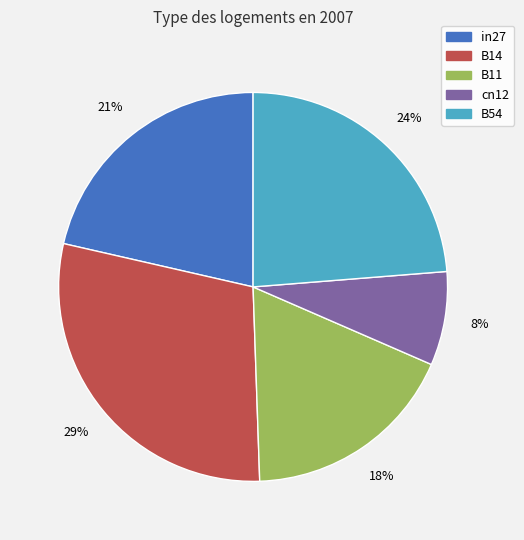

Combined, do B11 and in27 account for over 50%?

No